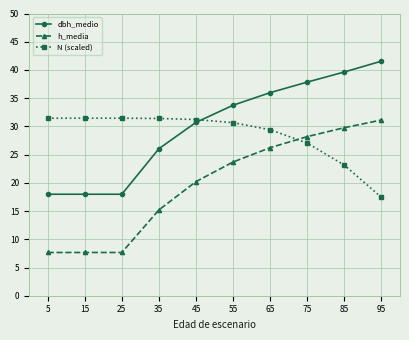

Where is dbh_medio nearest to the value 29?

45